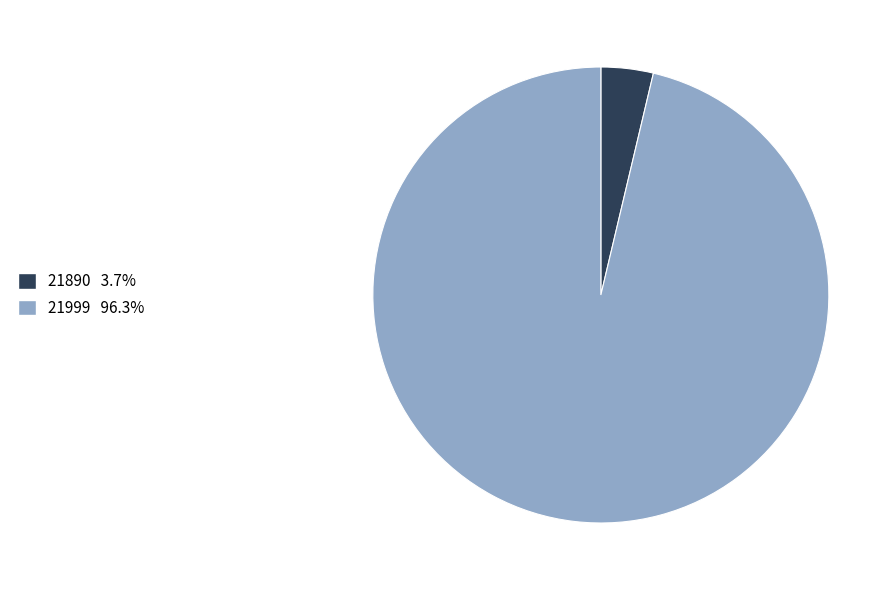

Rank the categories by value from lowest to highest.

21890, 21999